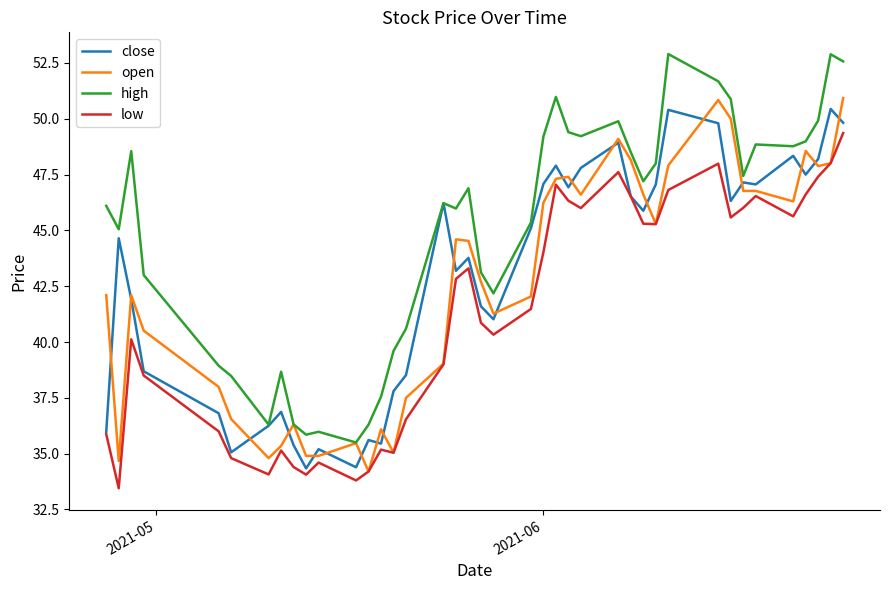

Which series has the largest total across all categories?

high